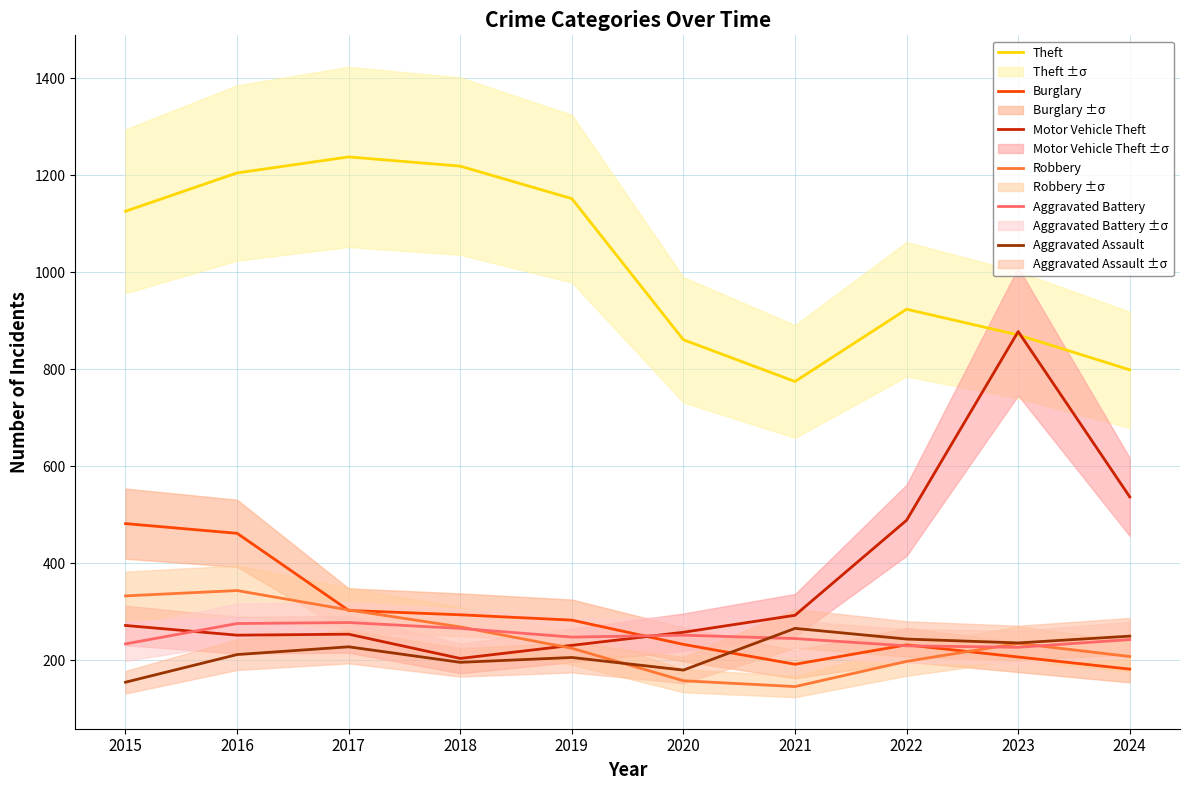

How many values in the Burglary series exceed 283?

4